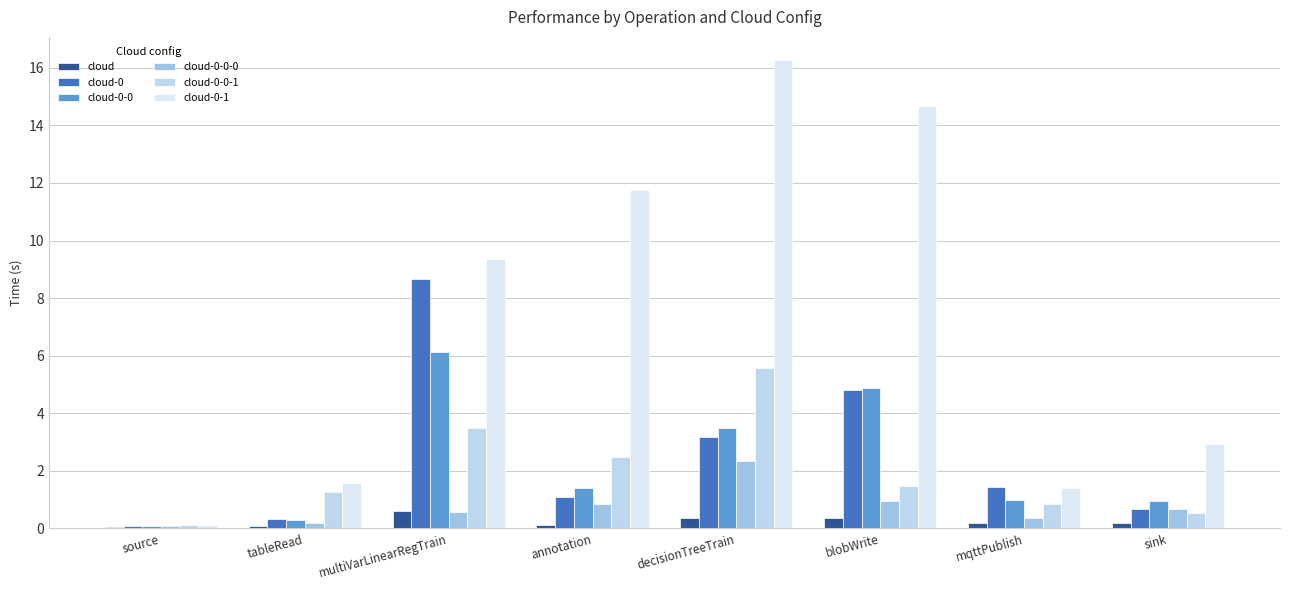

At which label does cloud-0-0-1 first exceed 1?

tableRead